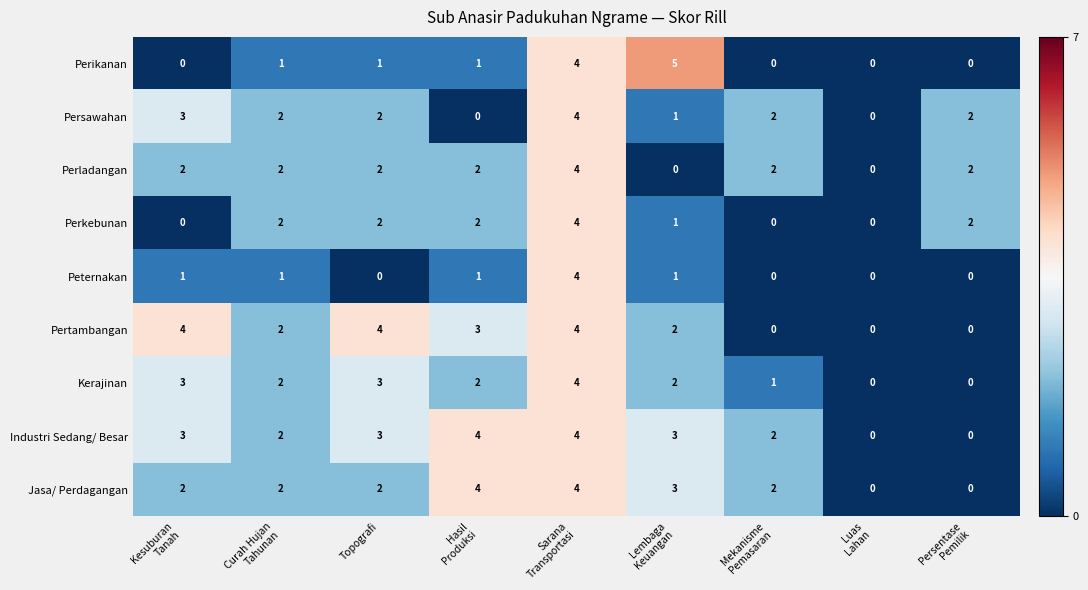

How many data points does each series have?

9